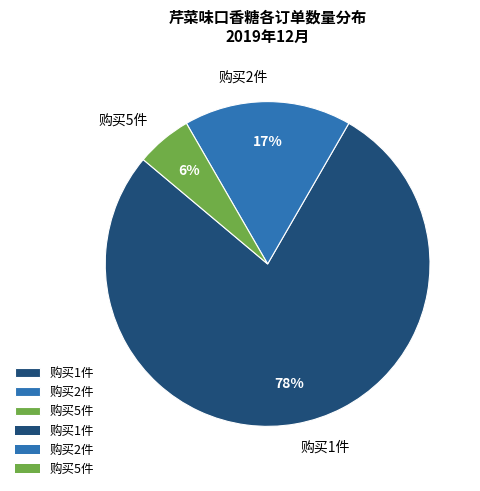

Does any single category account for the majority?

Yes